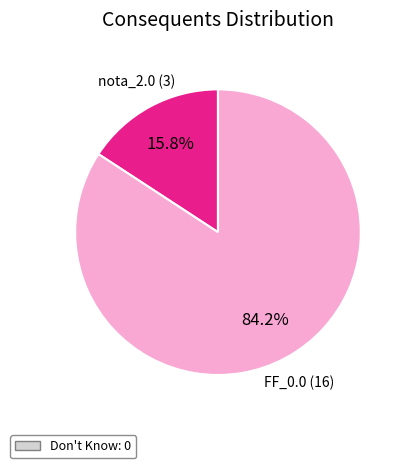

Does any single category account for the majority?

Yes